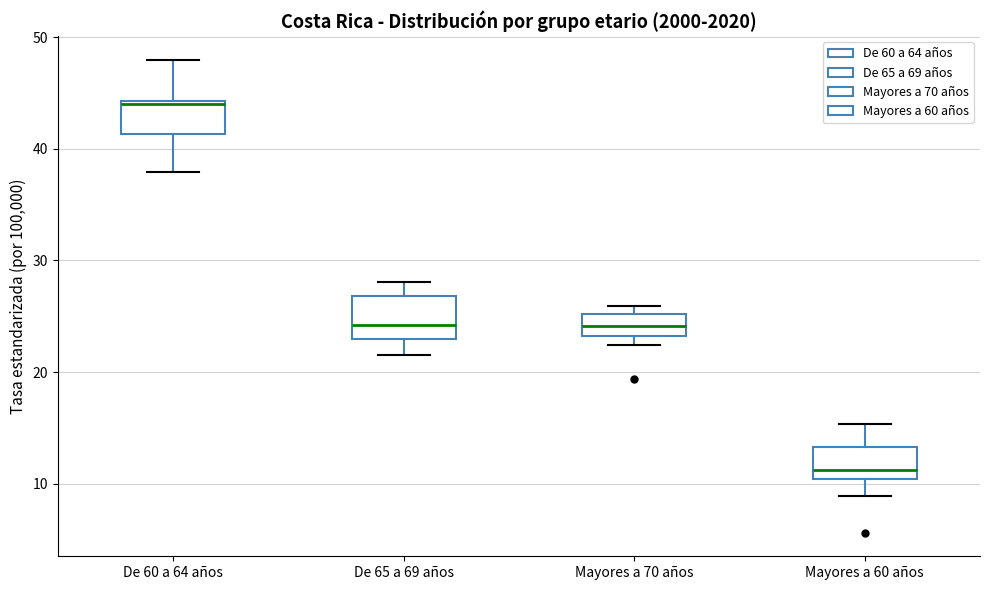

Which box's median line is the lowest?

Mayores a 60 años